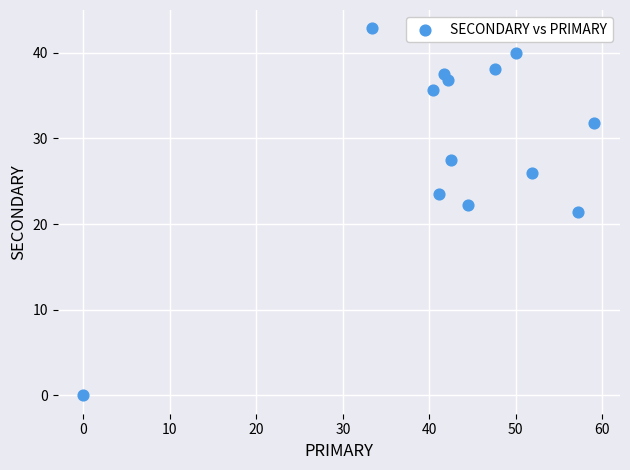

What is the range of X values (max minus min)?

59.1